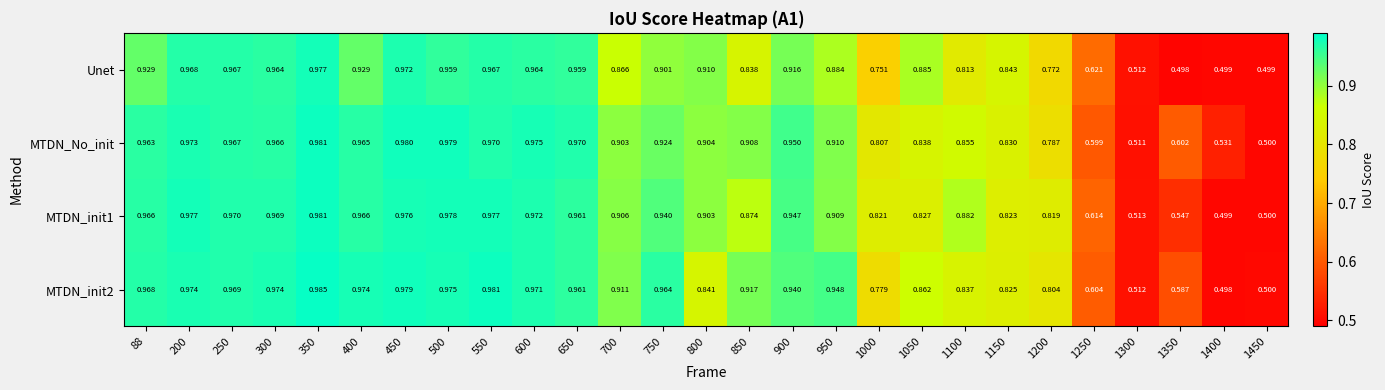

Which category has the highest value across all series?

350